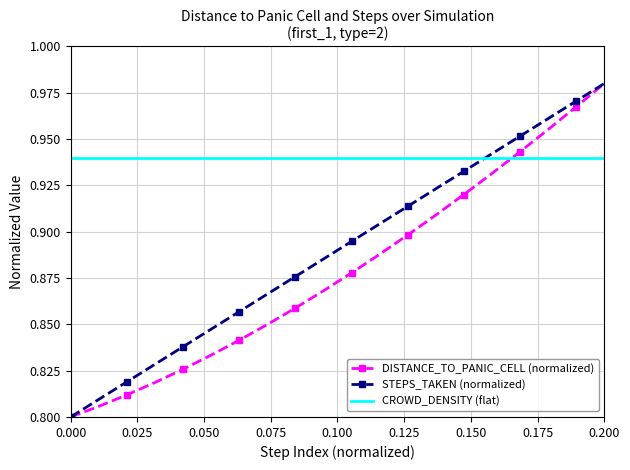

List the series in order of their overall mean, highest first.

CROWD_DENSITY (flat), STEPS_TAKEN (normalized), DISTANCE_TO_PANIC_CELL (normalized)